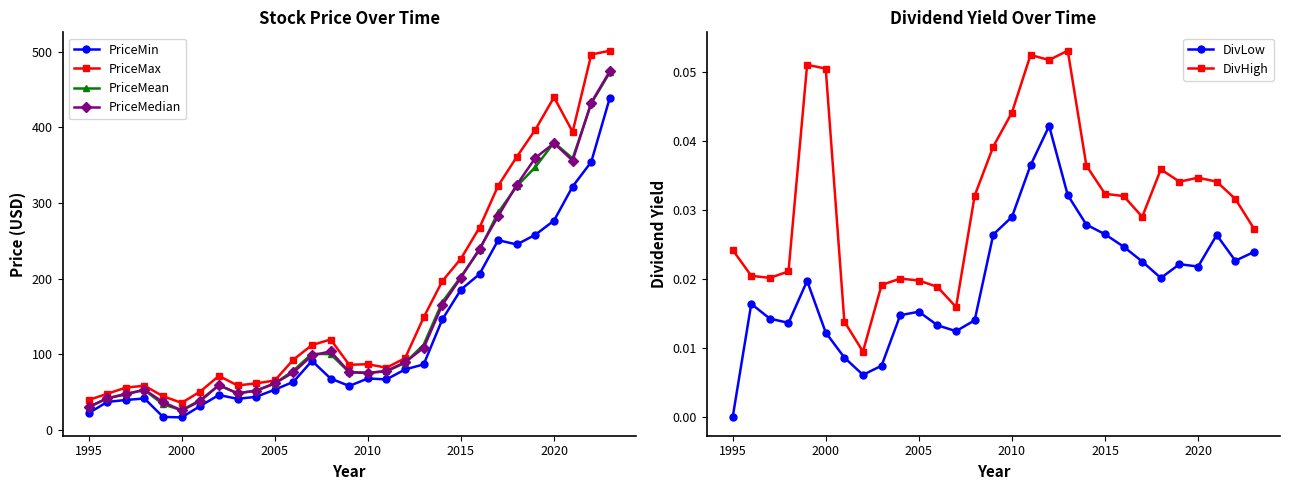

True or false: PriceMedian has more than 1 points higher than both neighbors.

True